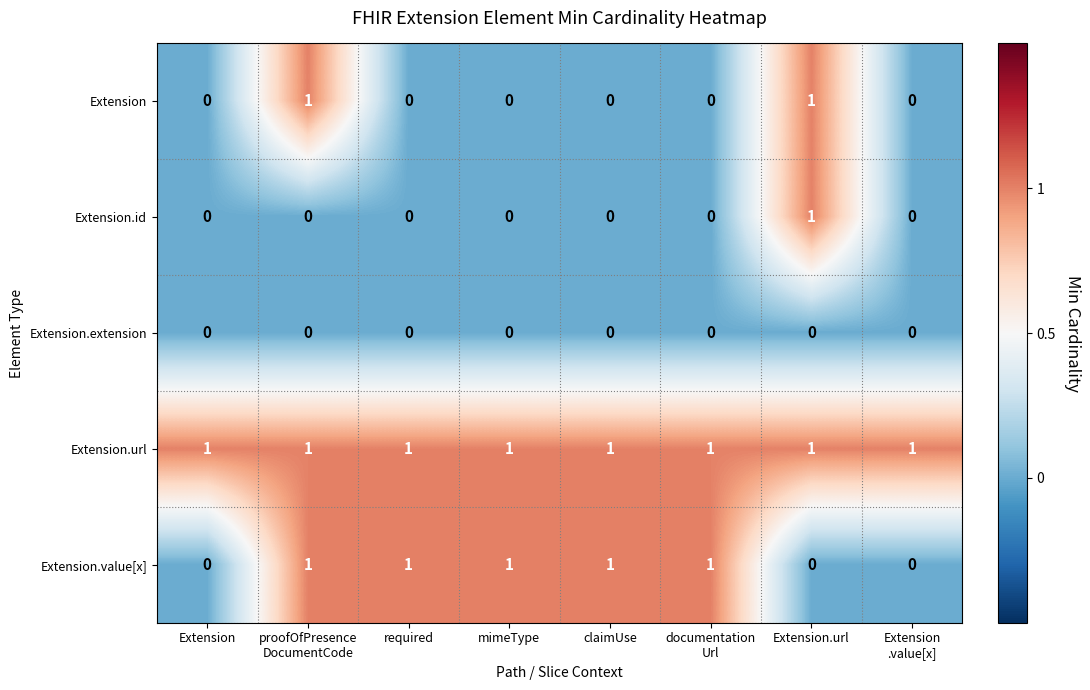

The value of Extension.id at Extension.url is 1. True or false?

True